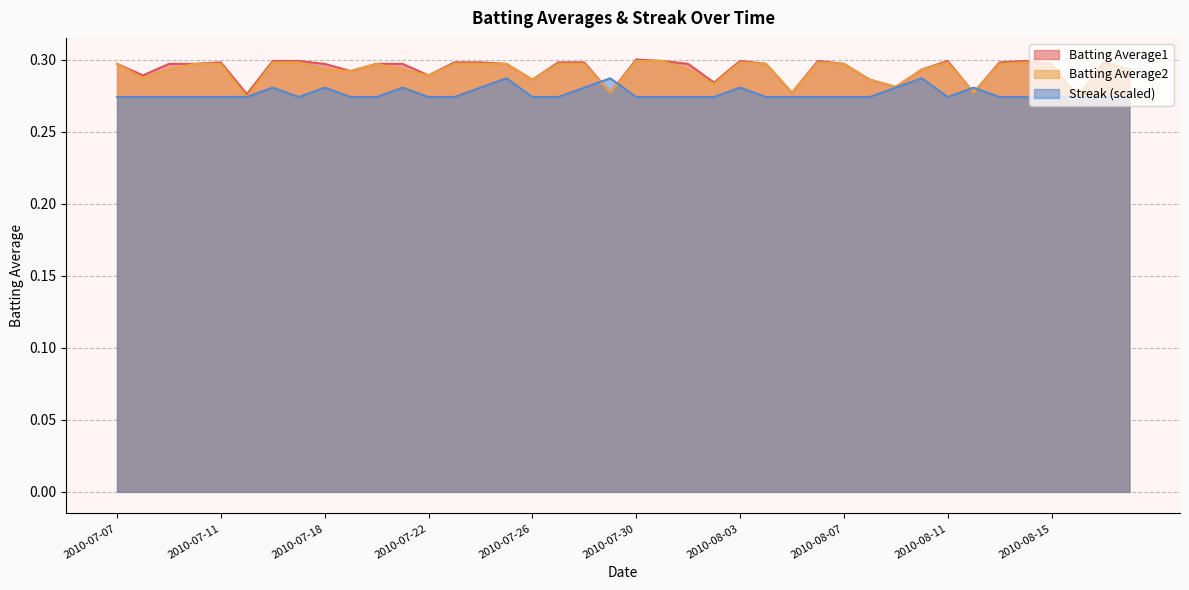

What is the sum of all Streak values?

11.1